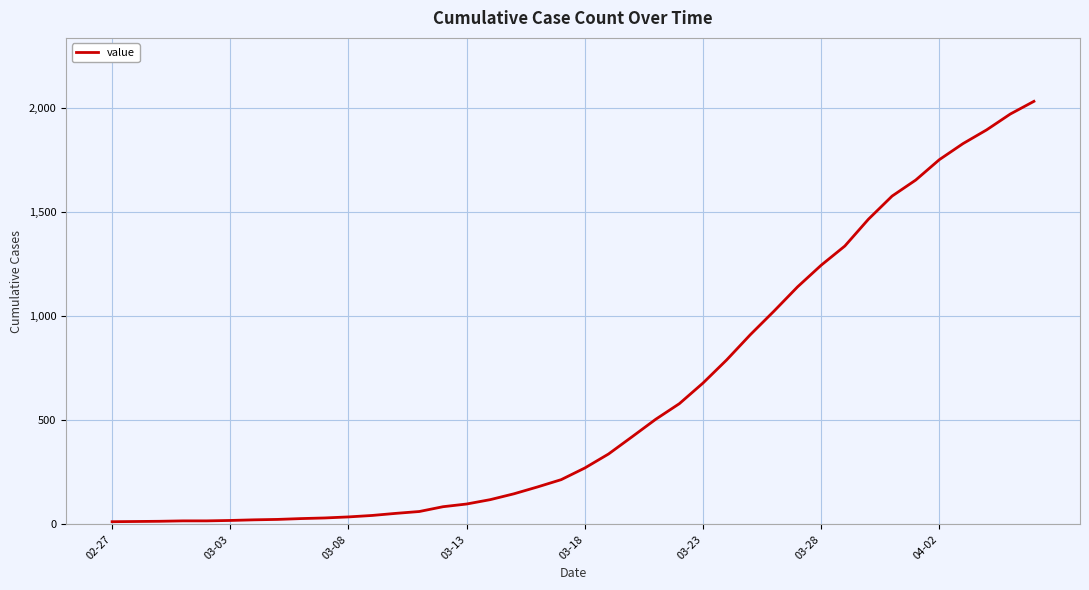

What is the difference between the maximum and second lowest values?

2018